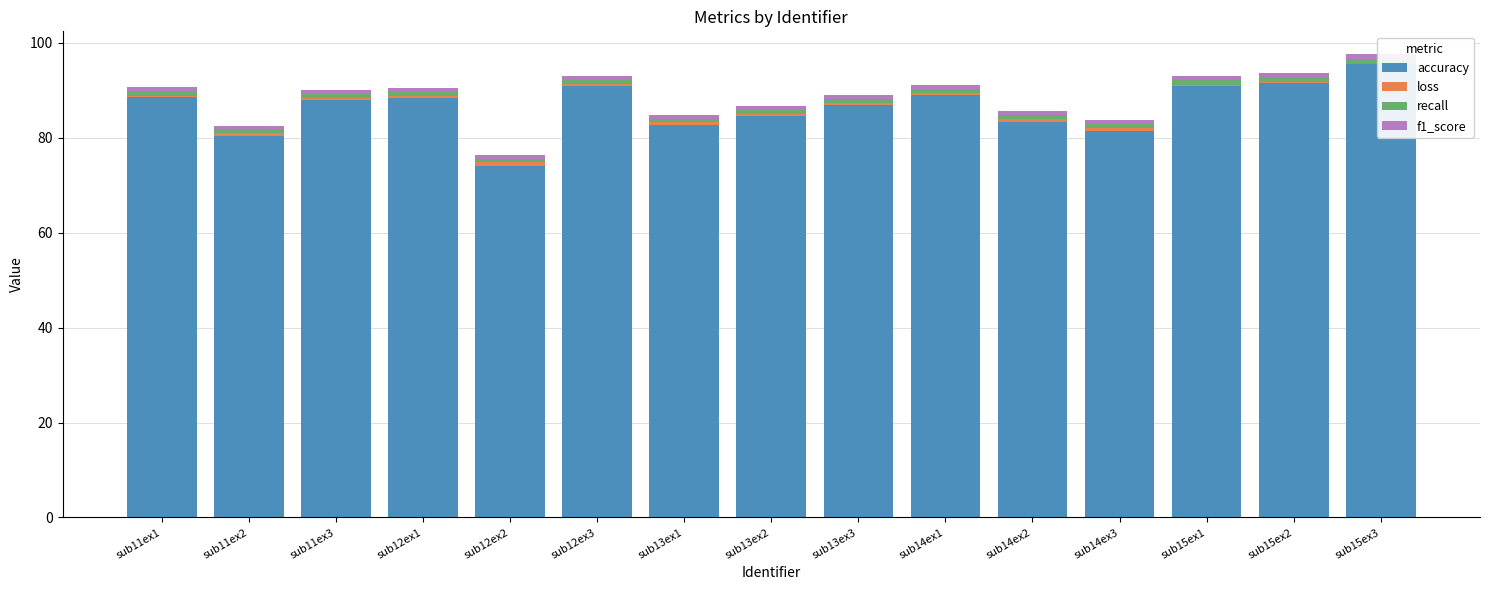

What is the value of the recall bar at the 12th from the left?

0.8